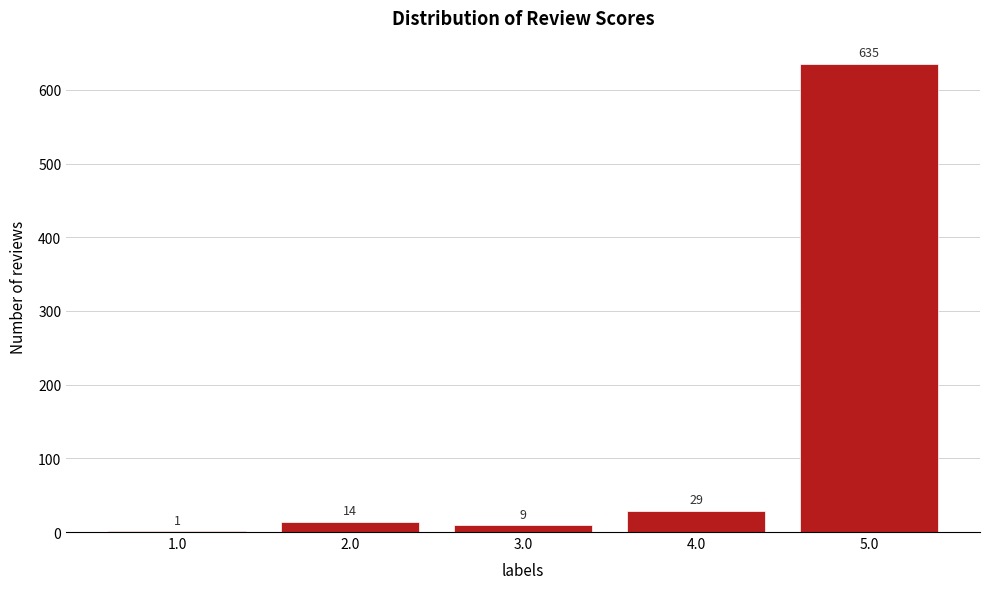

Reading left to right, list every bar in this chart as the range it spans on the x-axis followed by its height.

0.5 to 1.5: 1
1.5 to 2.5: 14
2.5 to 3.5: 9
3.5 to 4.5: 29
4.5 to 5.5: 635